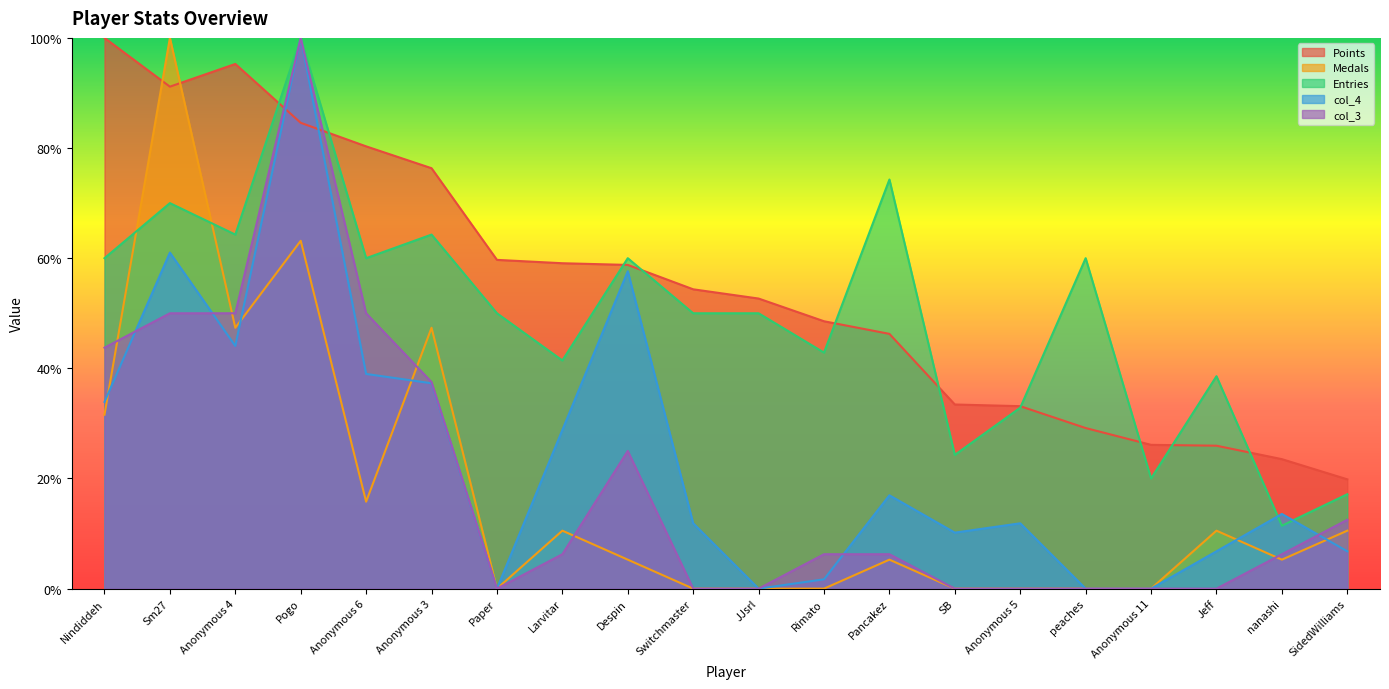

Between which two adjacent categories do col_4 and Entries first intersect?

Jeff and nanashi